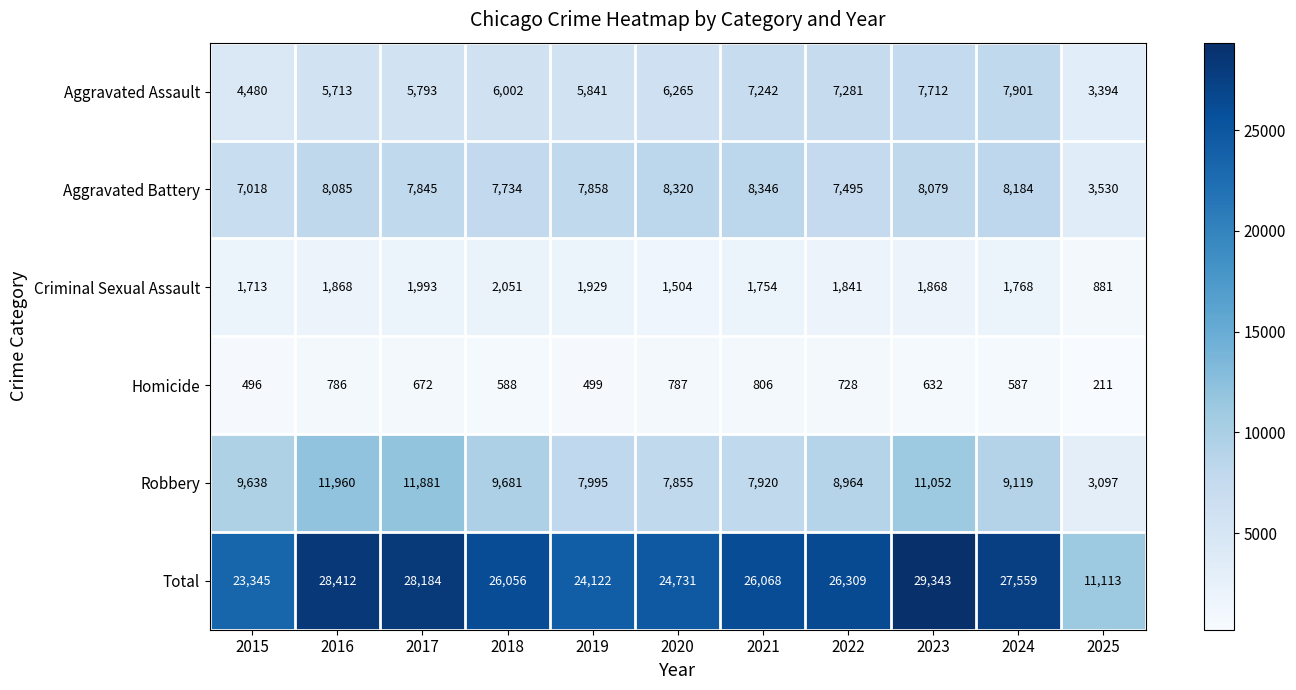

Which series changed the most between 2015 and 2022?

Total